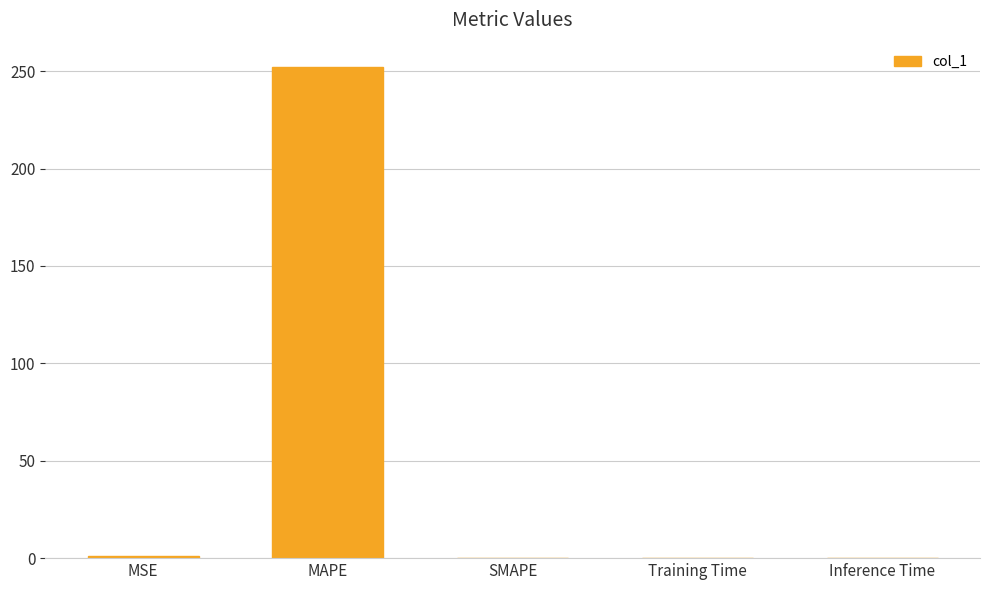

At which category does the chart reach its peak across all series?

MAPE